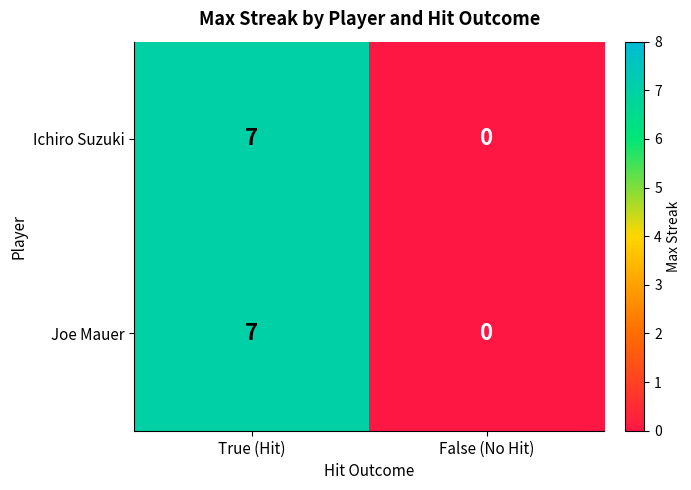

Reading left to right, what are all the values shown in this chart?

Ichiro Suzuki: True (Hit)=7	False (No Hit)=0
Joe Mauer: True (Hit)=7	False (No Hit)=0